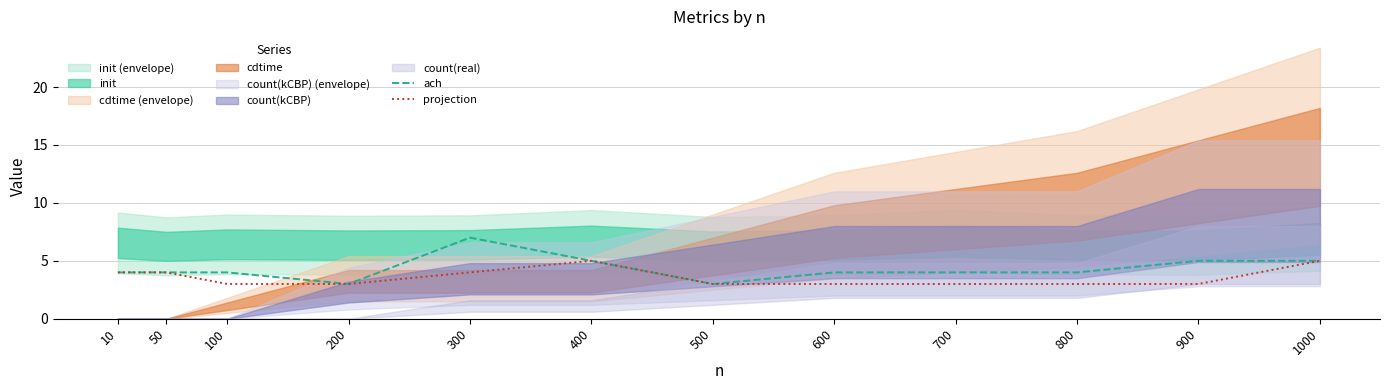

Is it true that ach equals 3 at 50?

False